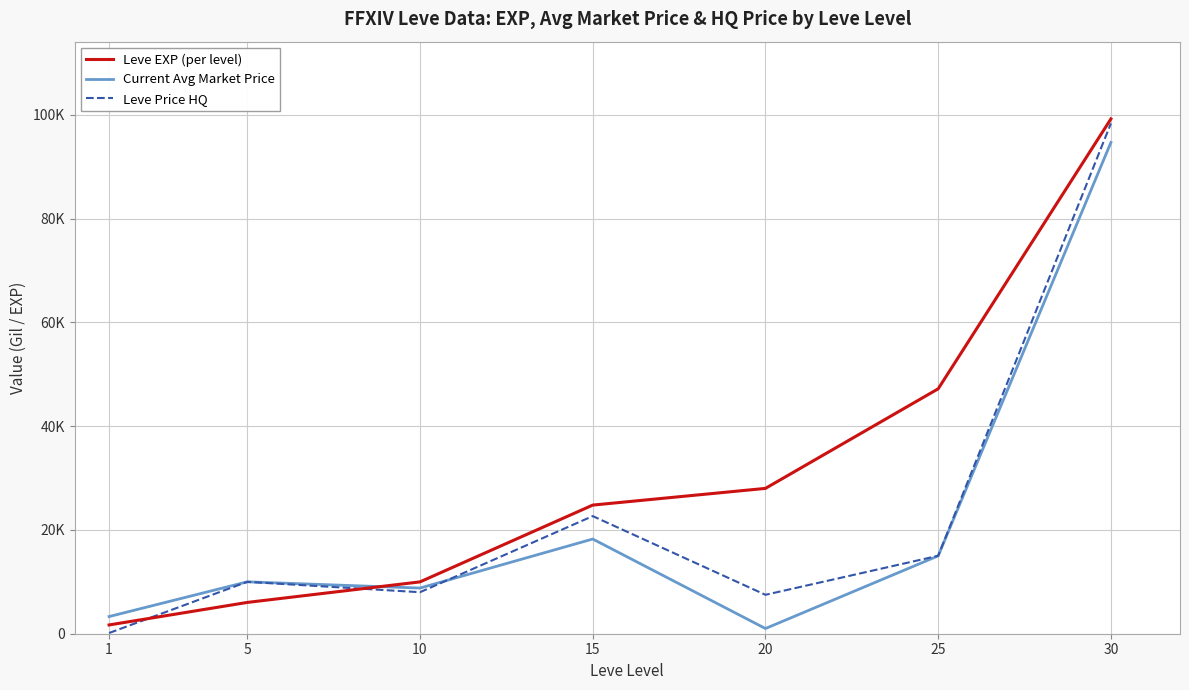

At which label is Leve EXP (per level) closest to 50455?

25